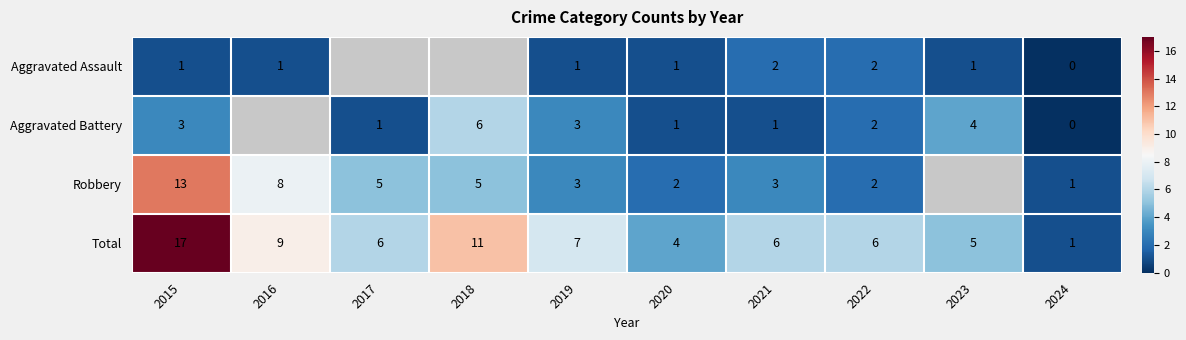

At which category is the sum across all series the highest?

2015